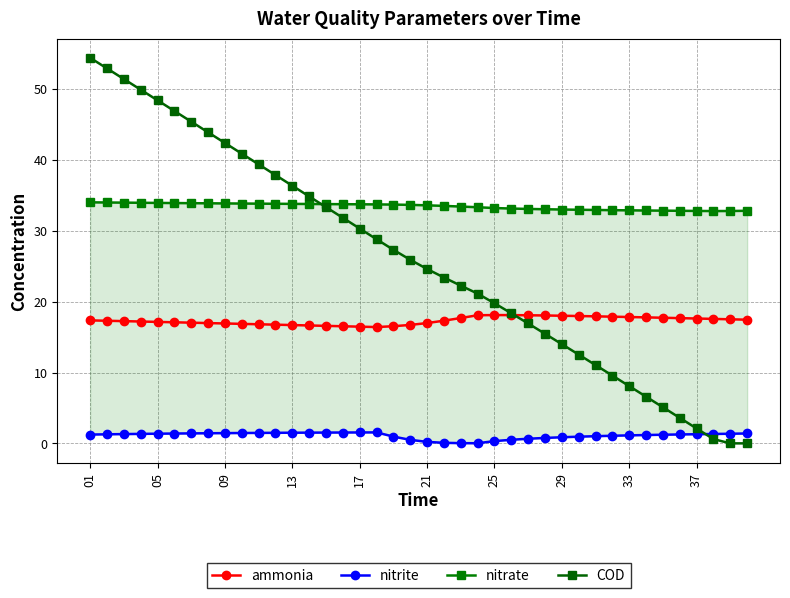

At how many categories does at least one series exceed 33?

28